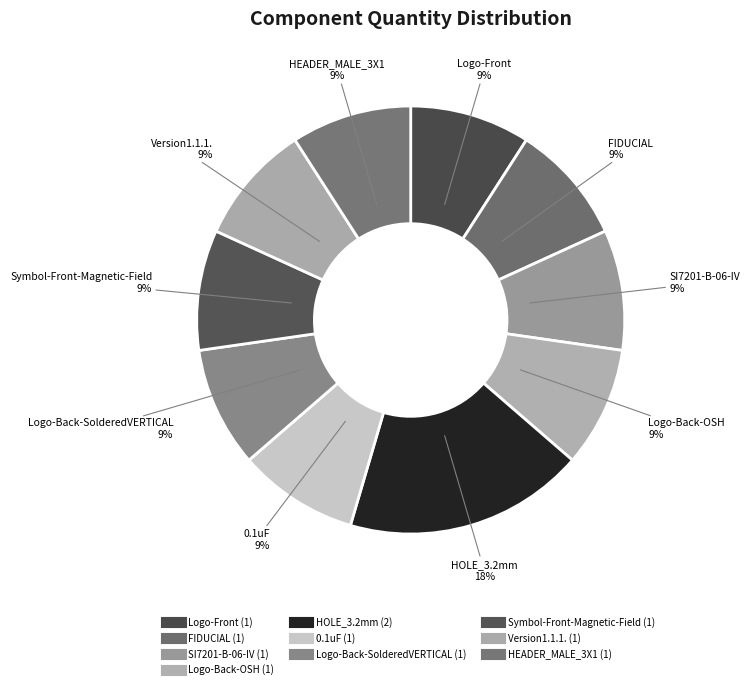

To the nearest percent, what is the average slice percentage?

10%